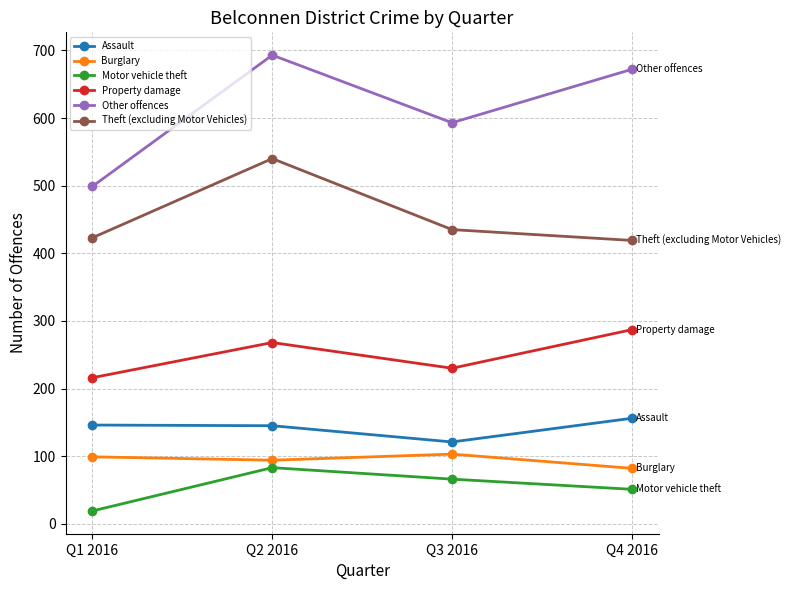

Count the number of data series in this chart.

6